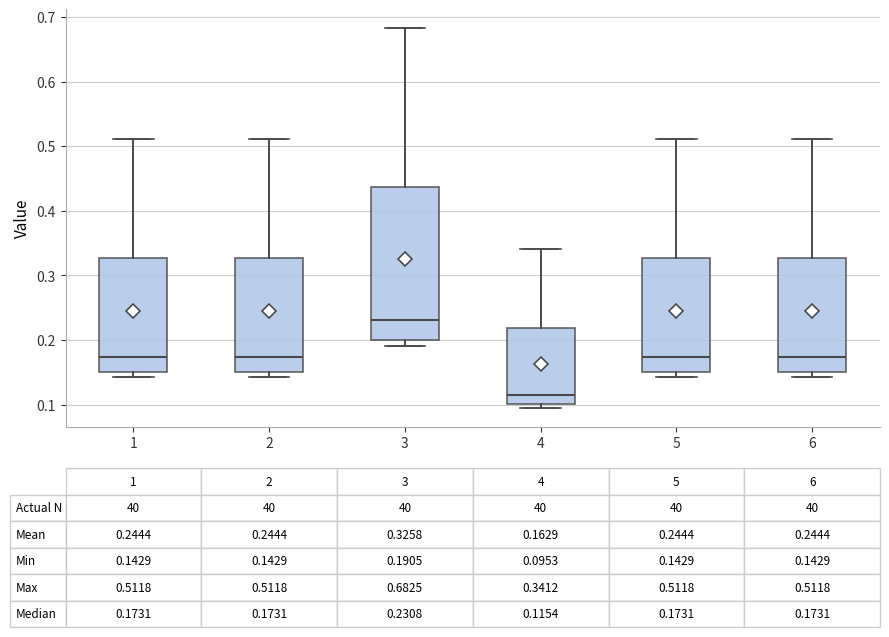

Comparing the boxes themselves (not the whiskers), which one is the tallest?

3